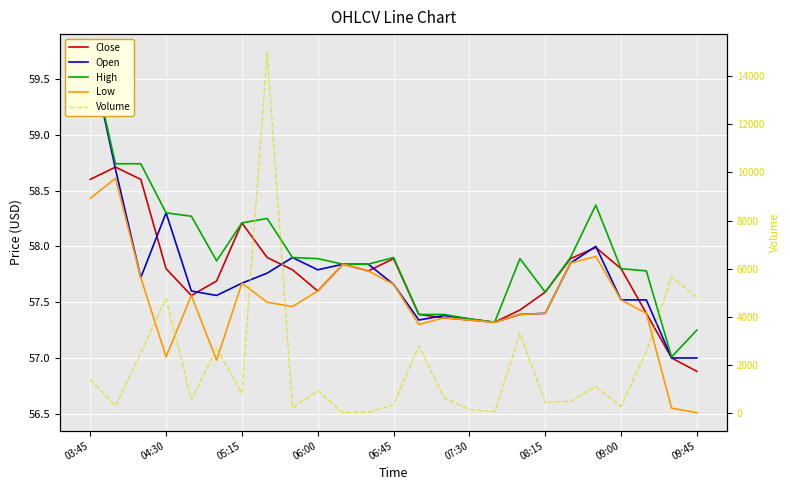

What is the difference between the Low values at 15 and 09:00?

0.2